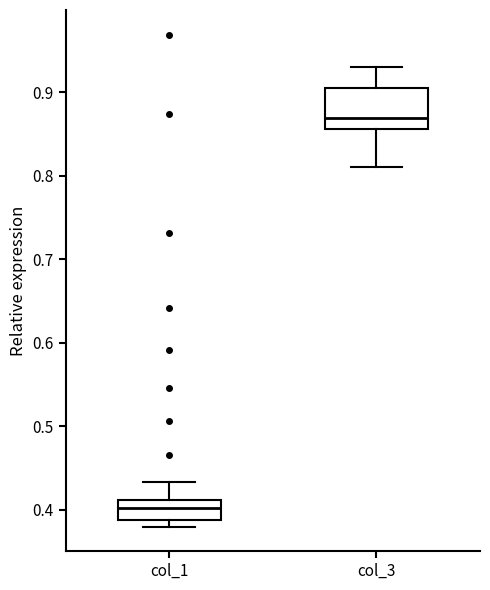

Where is the lower edge of the box for col_3 on the y-axis? The values are not printed on the chart, so give them approximately, as read against the axis.

0.86